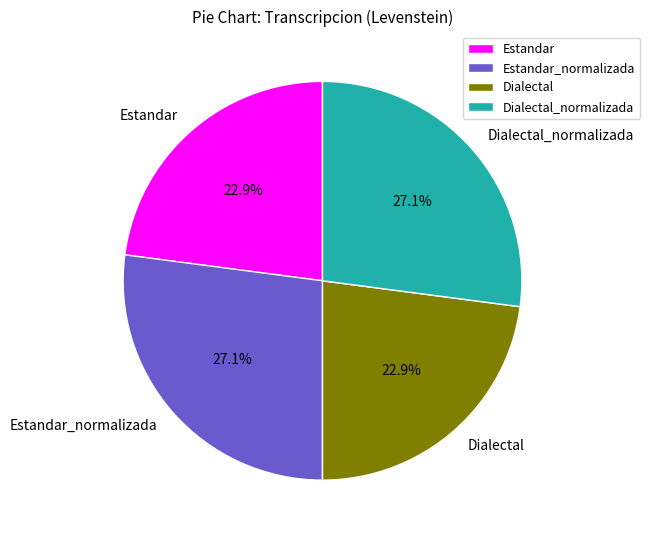

Is there a majority slice in this chart?

No